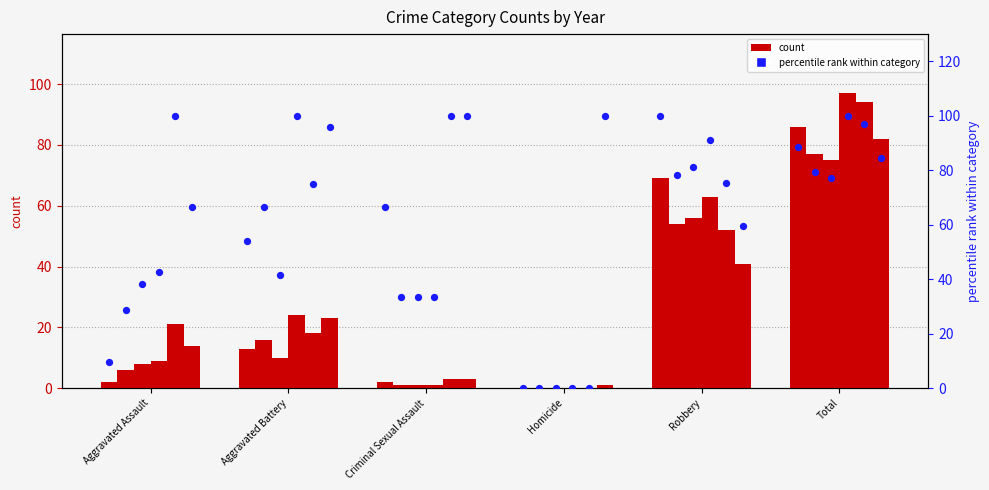

At which category is the sum across all series the highest?

Total